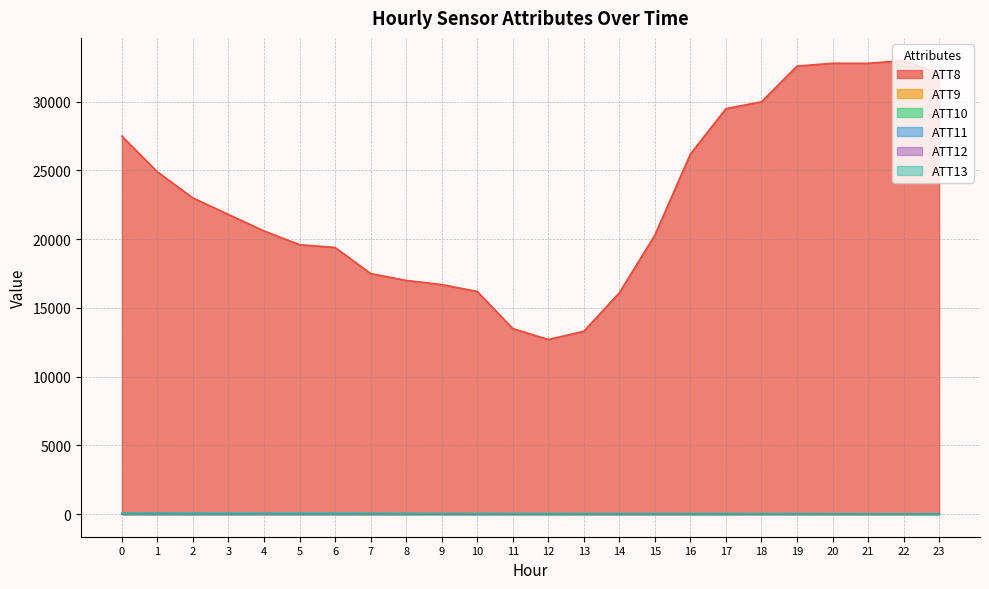

True or false: ATT12 and ATT9 intersect in this chart.

False